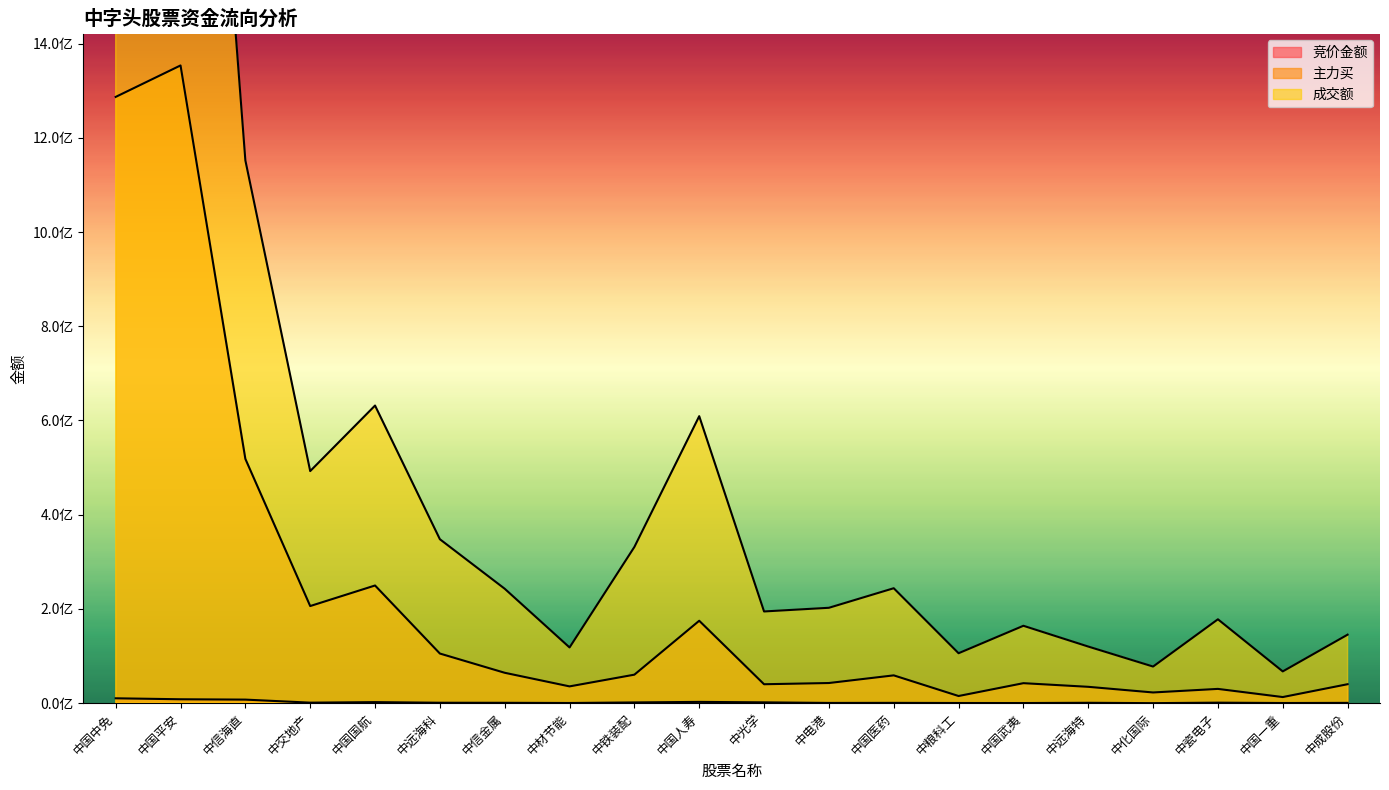

Between 中远海科 and 中信金属, which series saw the biggest shift?

成交额